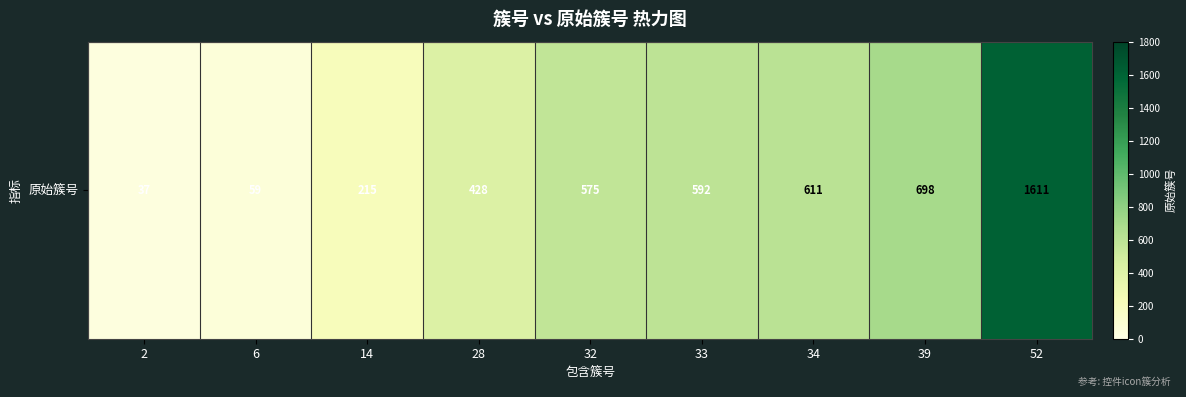

What is the minimum value shown in the chart?

37